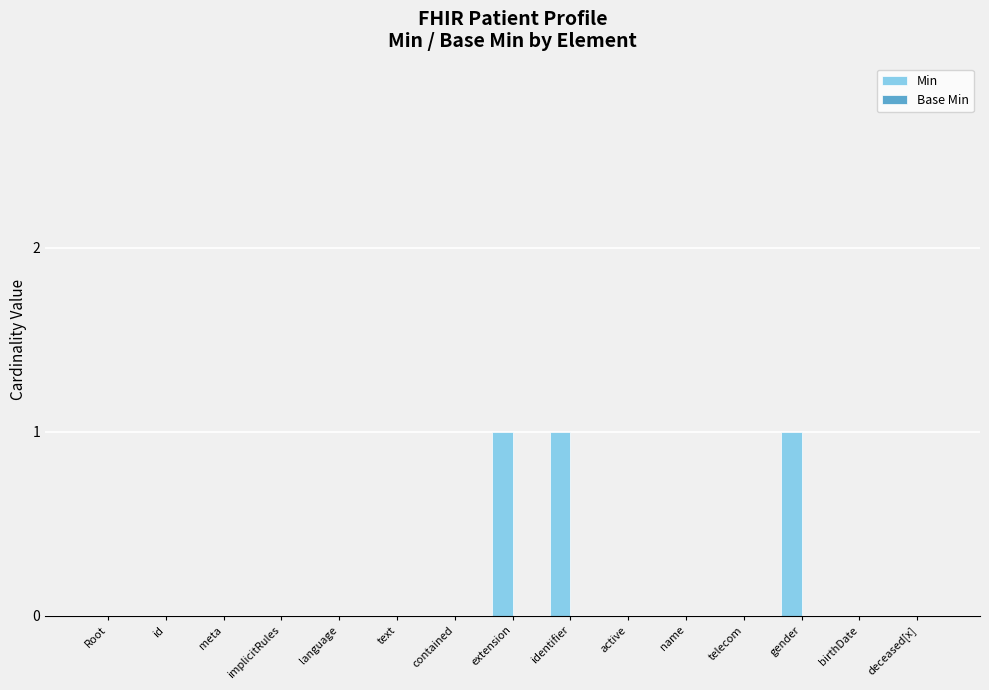

The chart shows a value of 0 at id. True or false?

True